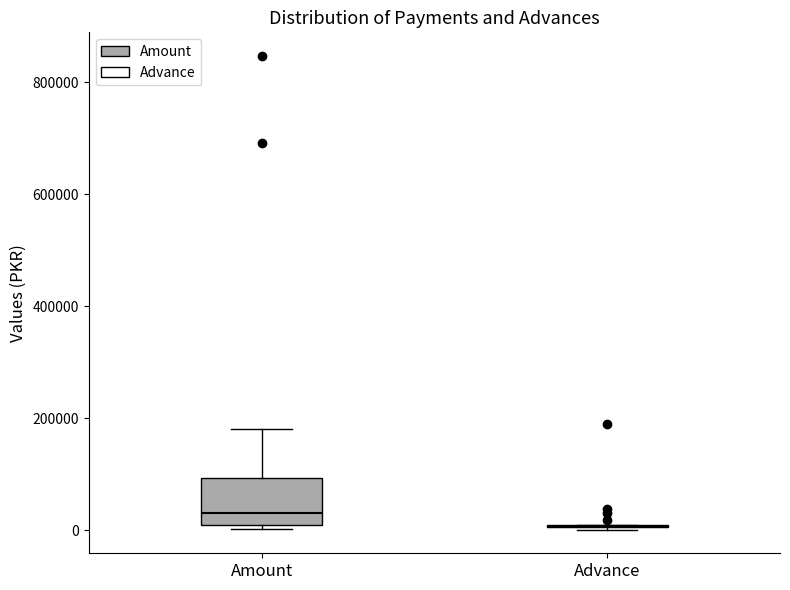

Reading left to right, read every box against the y-axis: the position of its median line, the range the box covers, and the ends of its whiskers. The values are not printed on the chart, so give them approximately, as read against the axis.

Amount: median 40000, box 20000 to 100000, whiskers 0 to 180000
Advance: box collapsed to a line at 0, whiskers 0 to 20000